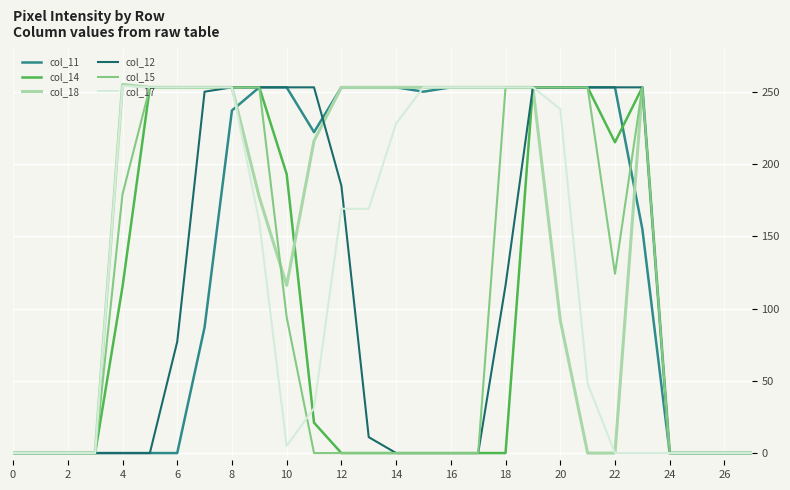

What is the highest value of the col_15 series?

253